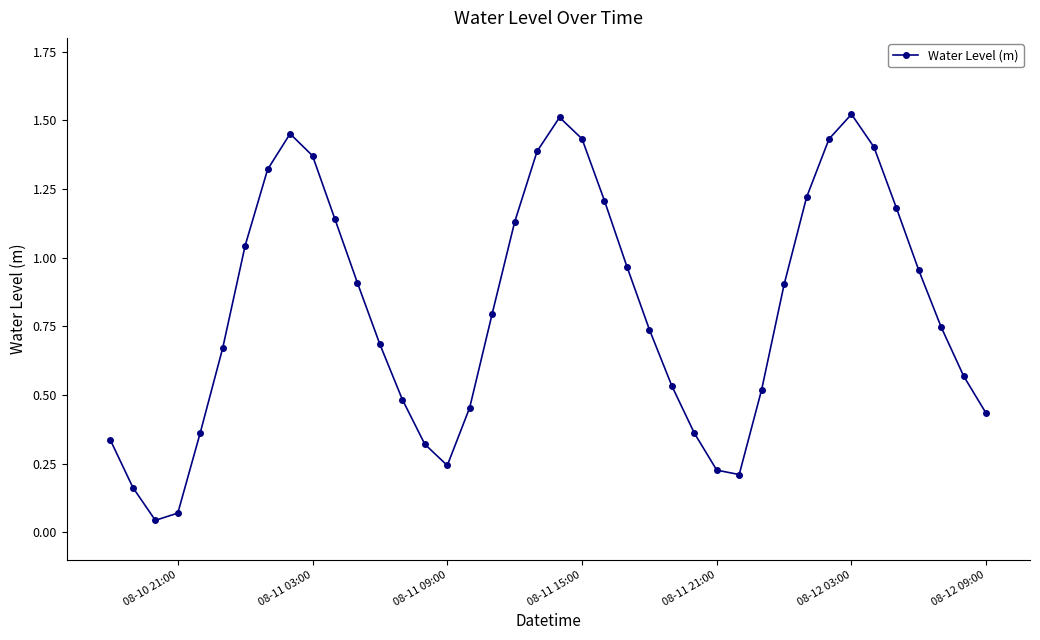

What is the average value?

0.8